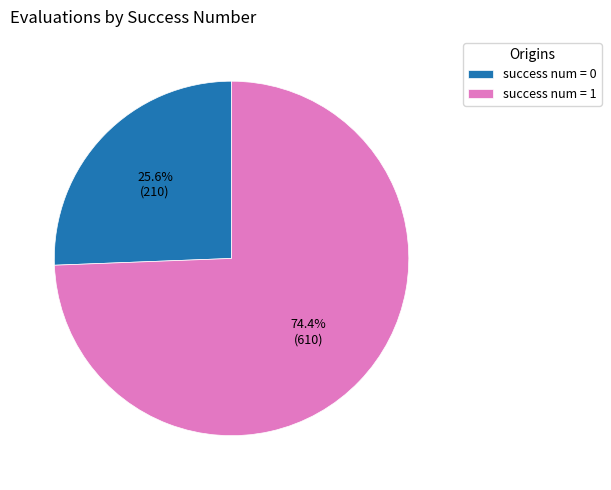

What portion of the pie excludes success num = 1?

25.6%